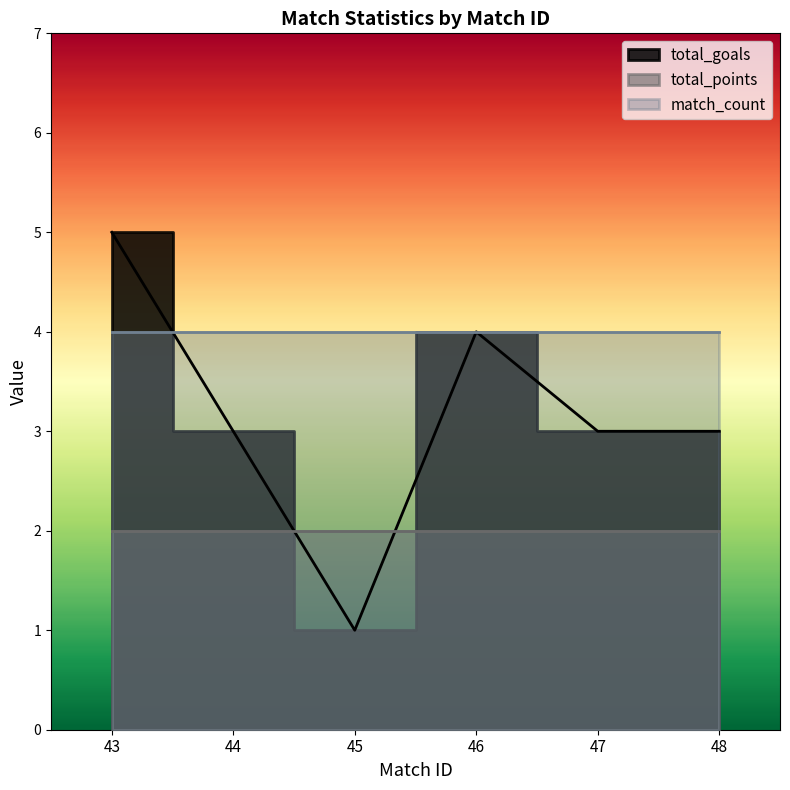

Rank the series at 45 from highest to lowest value.

match_count, total_points, total_goals